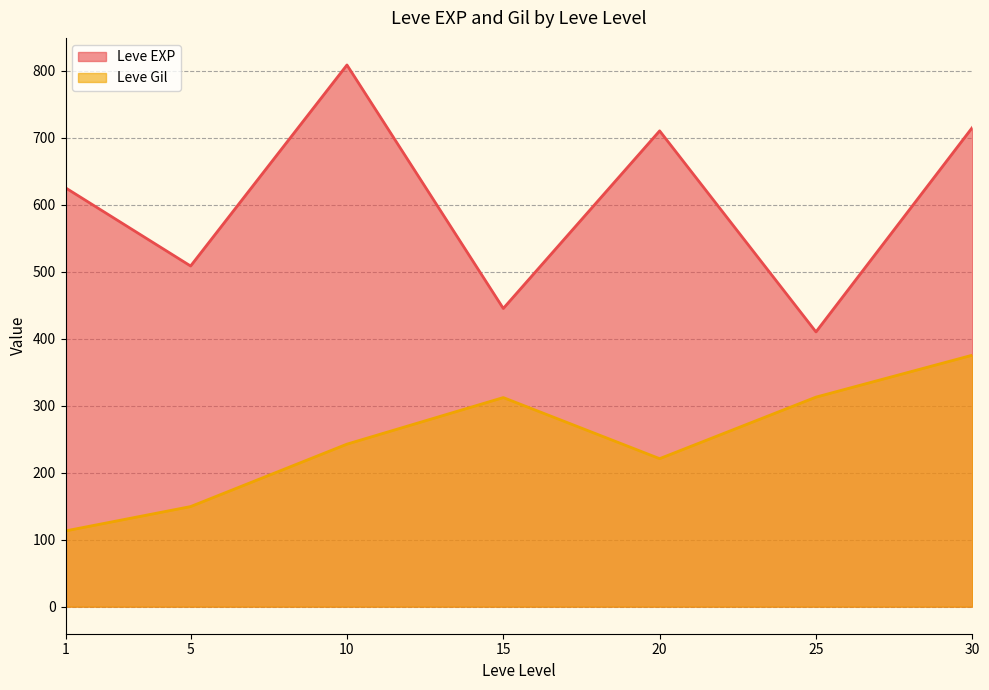

Is the value of Leve EXP at 10 greater than the value of Leve Gil at 15?

Yes